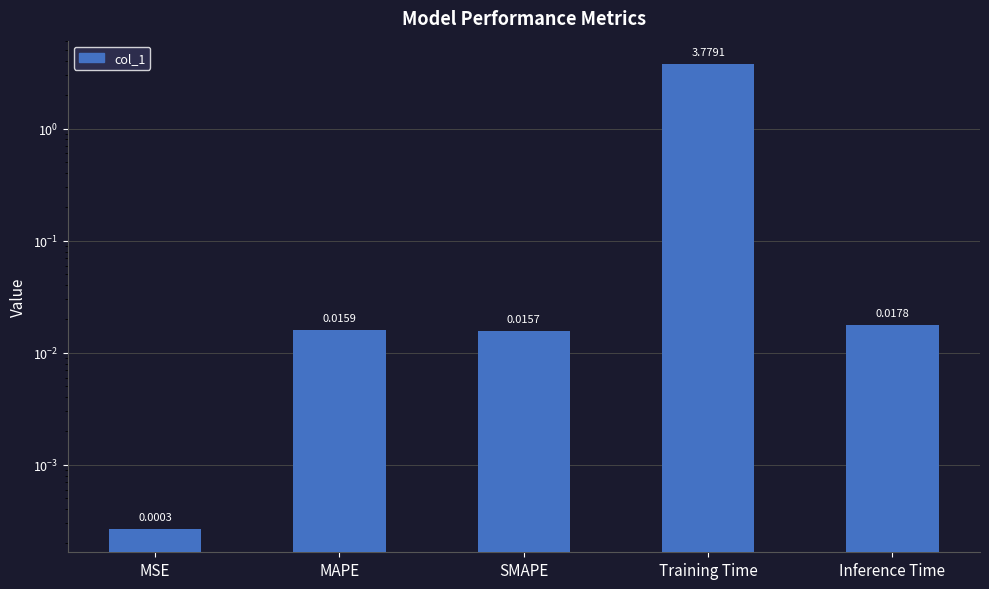

List the labels in order of value, smallest first.

MSE, SMAPE, MAPE, Inference Time, Training Time